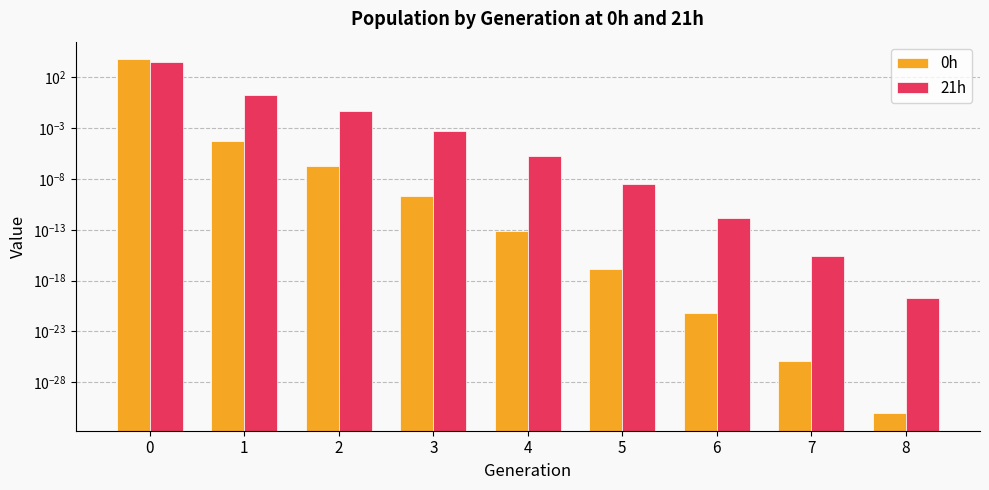

At 7, list the series in order from smallest to largest.

0h, 21h